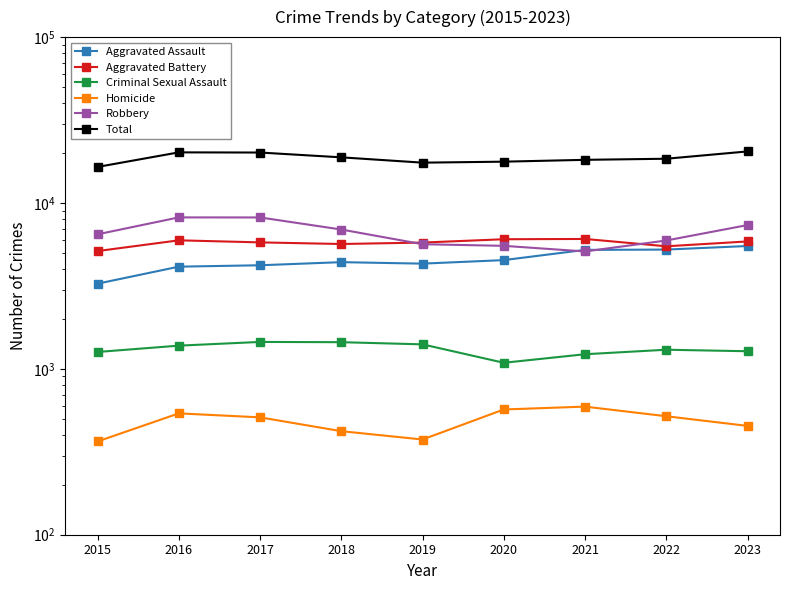

True or false: Robbery has a value of 13544 at 2016.

False